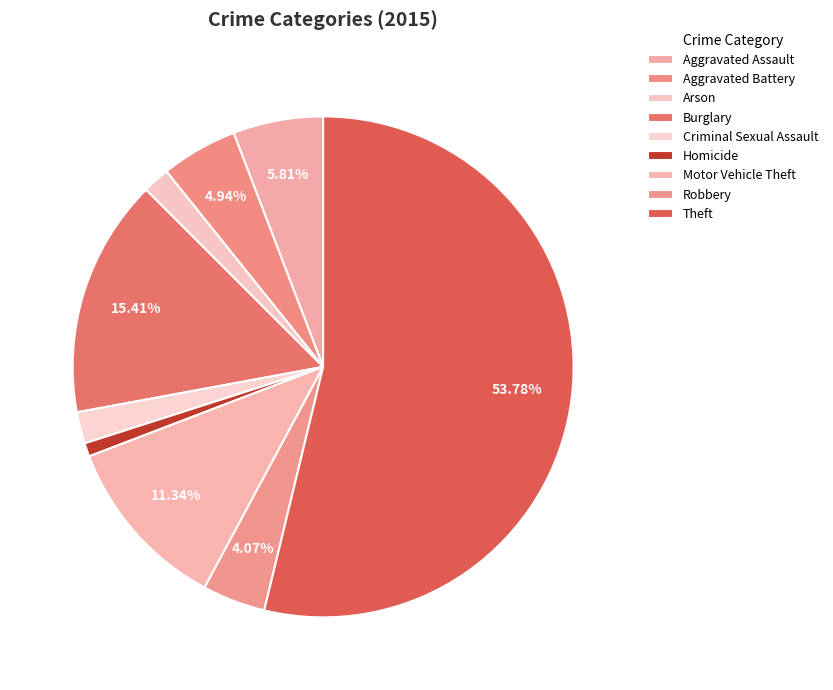

Rank the categories by value from lowest to highest.

Homicide, Arson, Criminal Sexual Assault, Robbery, Aggravated Battery, Aggravated Assault, Motor Vehicle Theft, Burglary, Theft